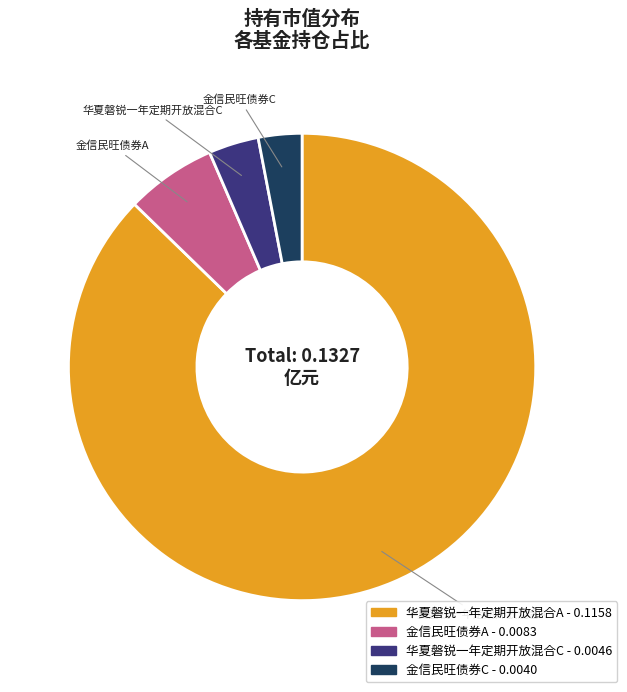

Is the sum of 金信民旺债券A and 金信民旺债券C greater than half?

No